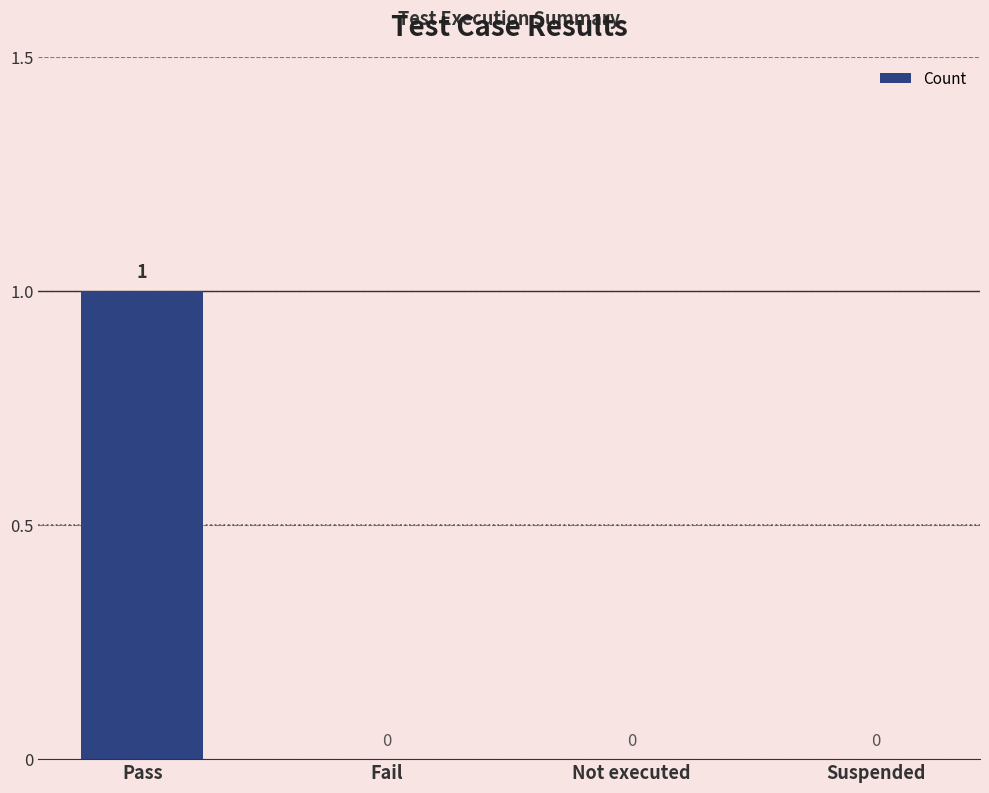

How many distinct data groups are displayed?

1